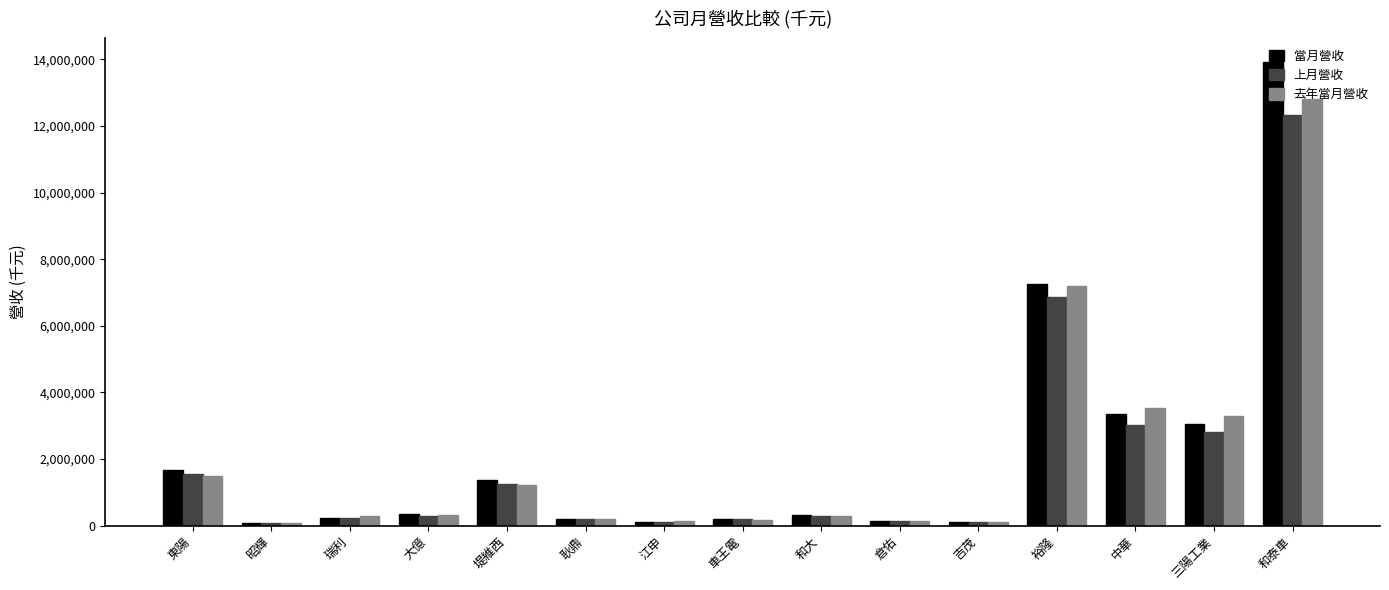

What is the minimum value shown in the chart?

83402